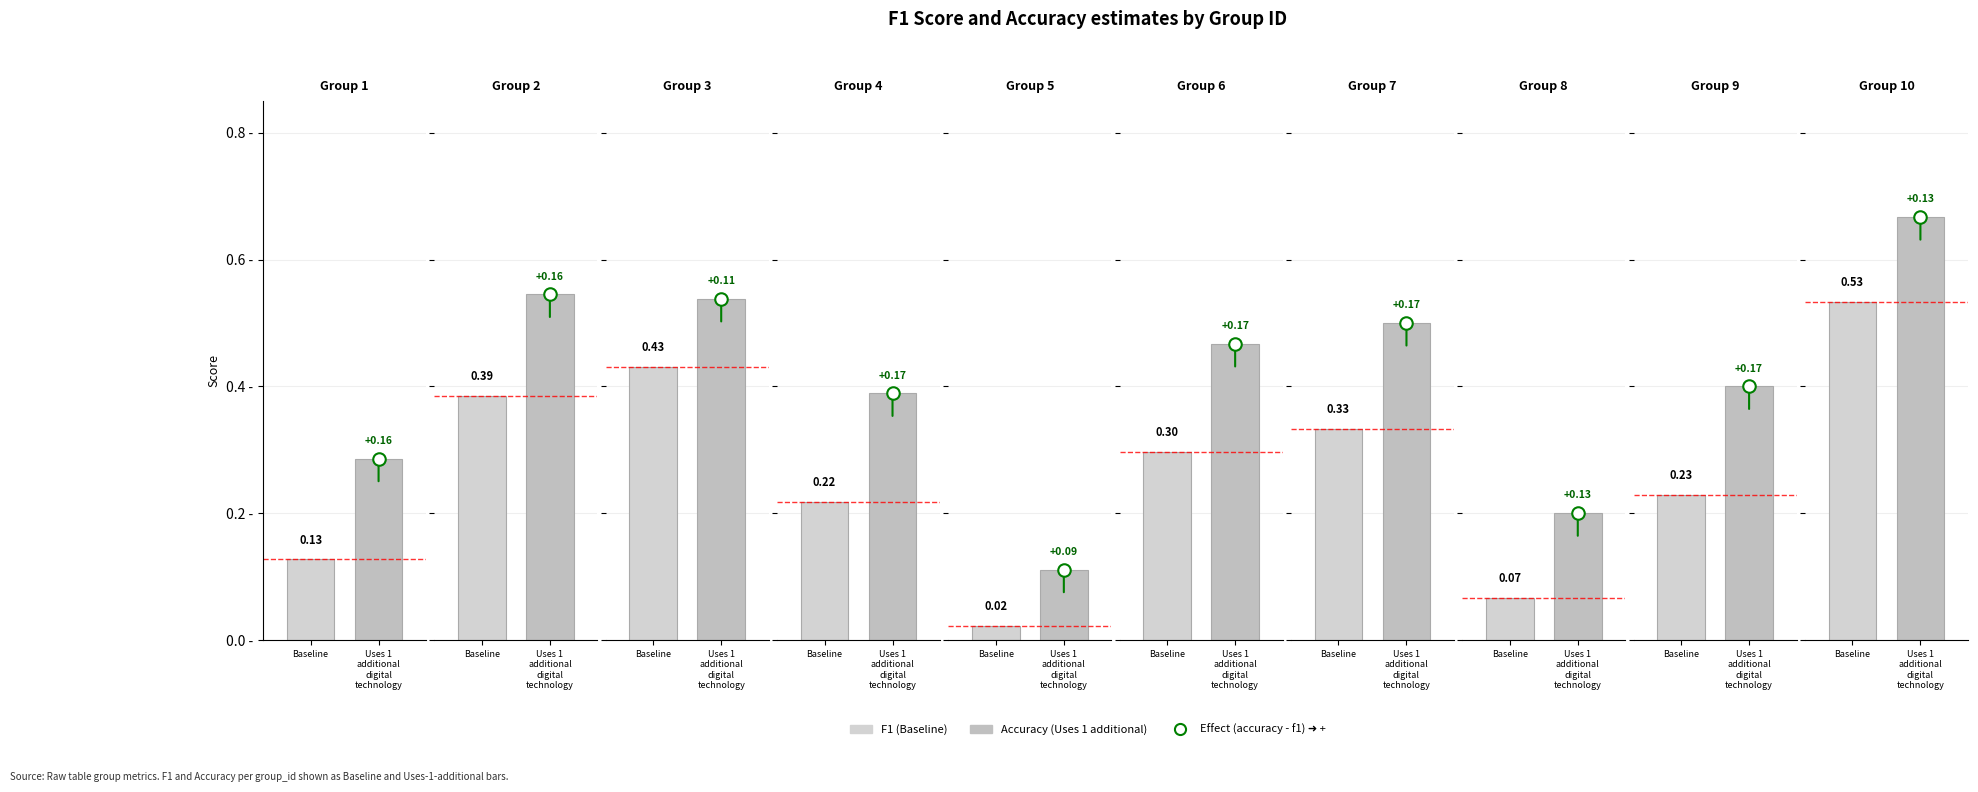

Which category has the lowest value across all series?

5